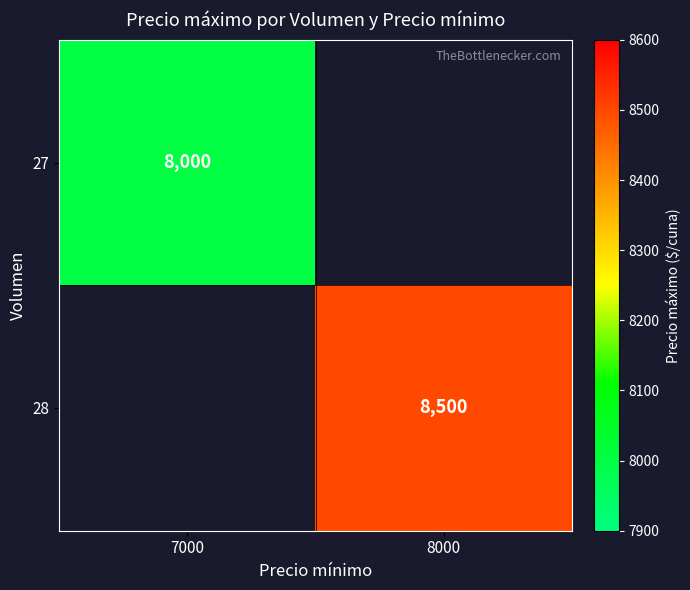

The value of 28 at 8000 is 8500. True or false?

True